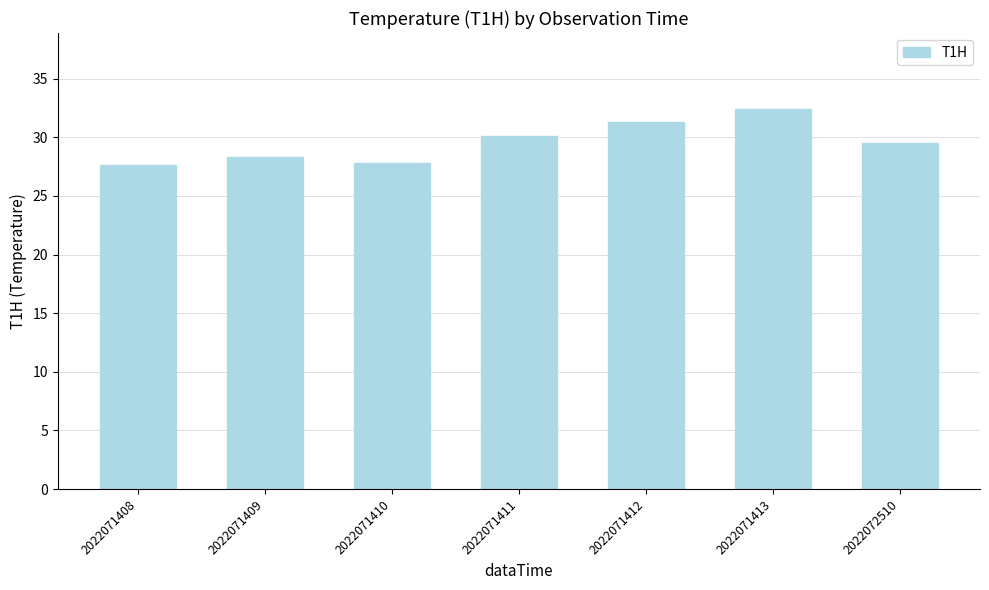

What is the approximate value at 2022071412?

31.3